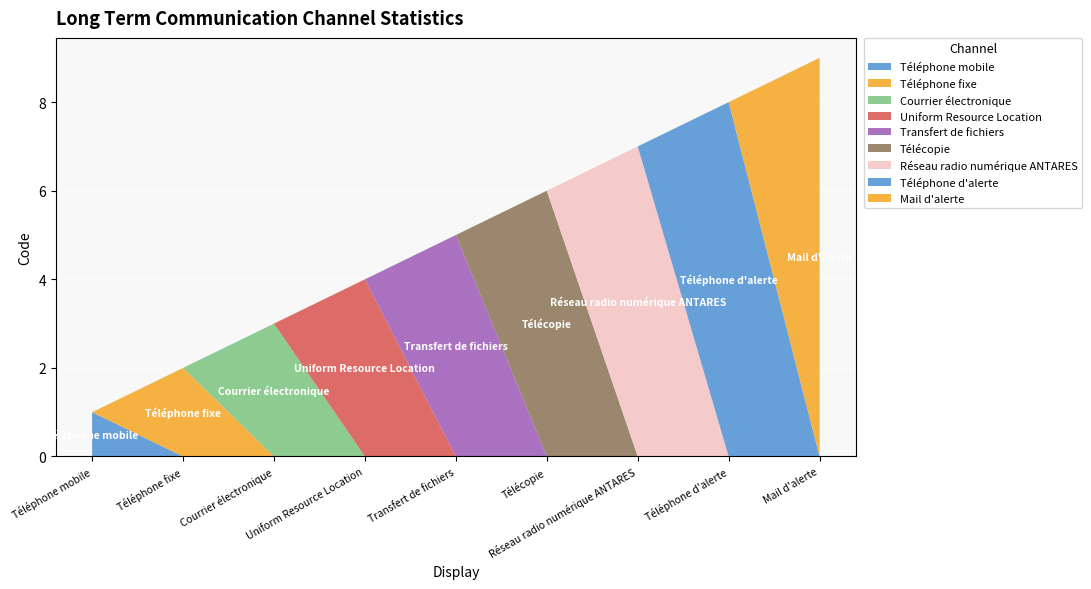

Reading right to left, list all the values displayed in this chart.

9	8	7	6	5	4	3	2	1